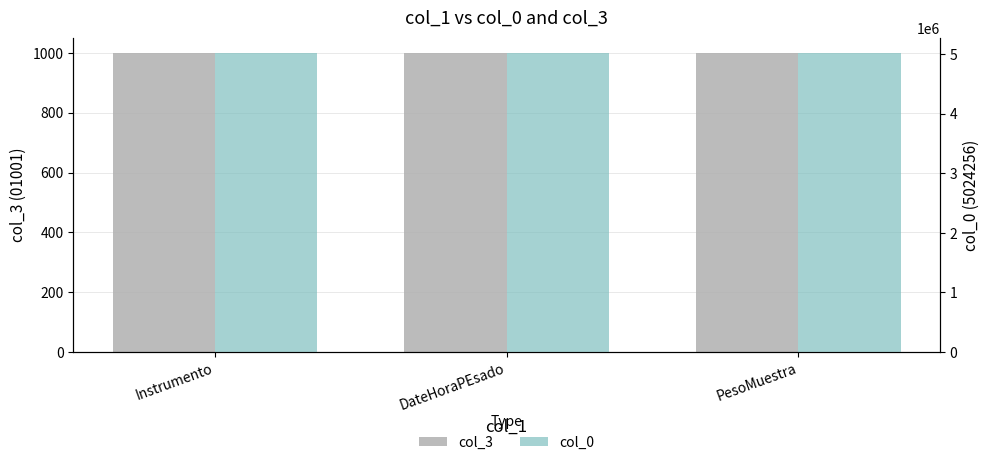

What is the smallest value displayed?

1001